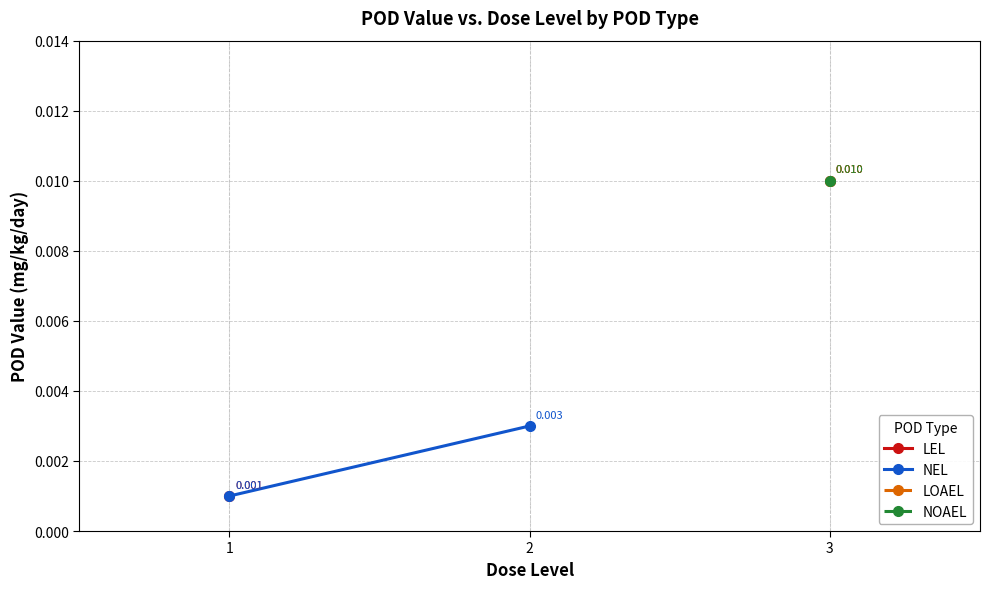

Rank the series at 2 from lowest to highest value.

LEL, NEL, LOAEL, NOAEL